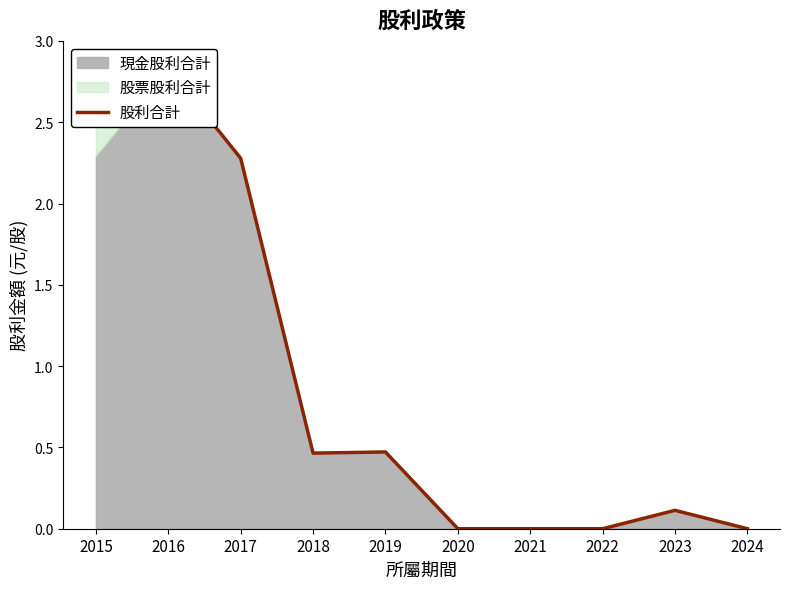

Rank the categories by value from lowest to highest.

2020, 2021, 2022, 2024, 2023, 2018, 2019, 2017, 2015, 2016